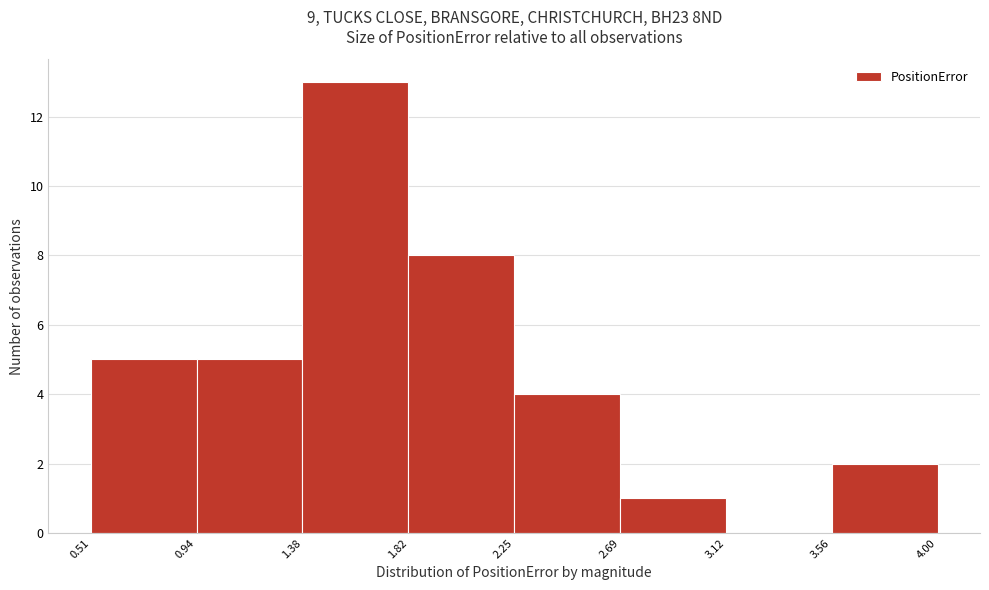

Over which range of the x-axis is the bar tallest?

1.38 to 1.82